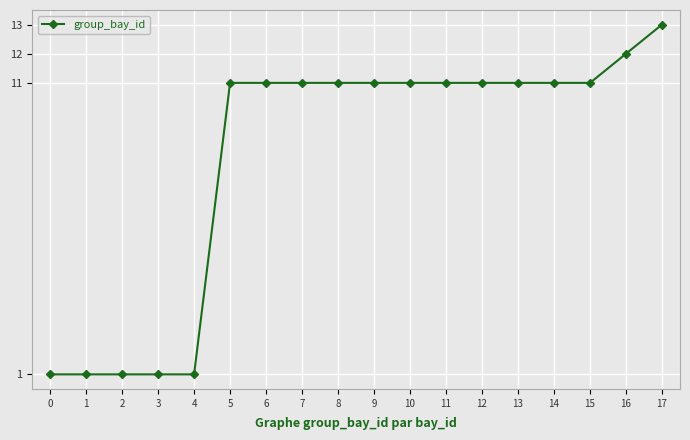

Approximately how many times larger is the value at 0 compared to 14?

0.1